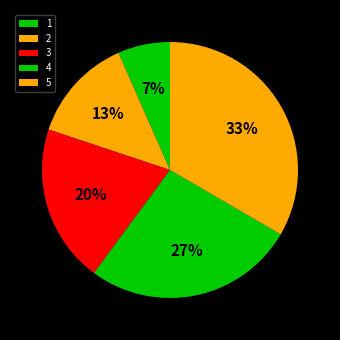

Is there any slice that represents more than half of the pie?

No